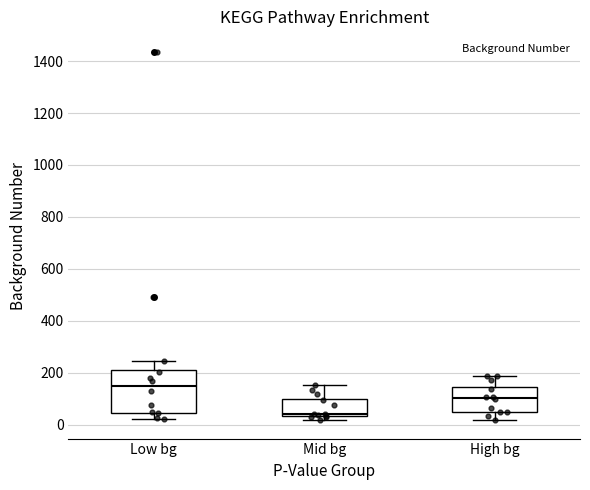

Reading left to right, read every box against the y-axis: the position of its median line, the range the box covers, and the ends of its whiskers. The values are not printed on the chart, so give them approximately, as read against the axis.

Low bg: median 140, box 40 to 220, whiskers 20 to 240
Mid bg: median 40 (just above the box's lower edge), box 40 to 100, whiskers 20 to 160
High bg: median 100, box 40 to 140, whiskers 20 to 180